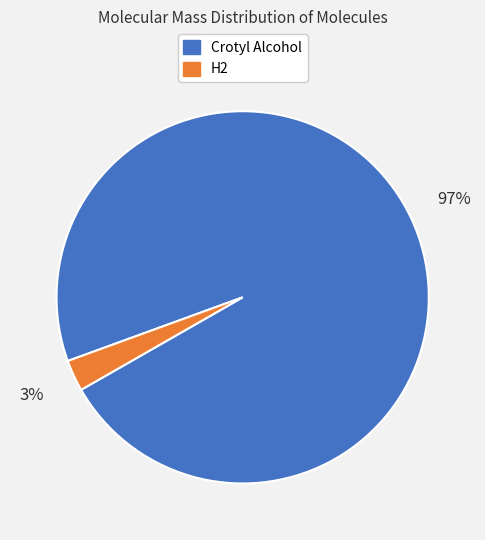

To the nearest percent, what is the average slice percentage?

50%